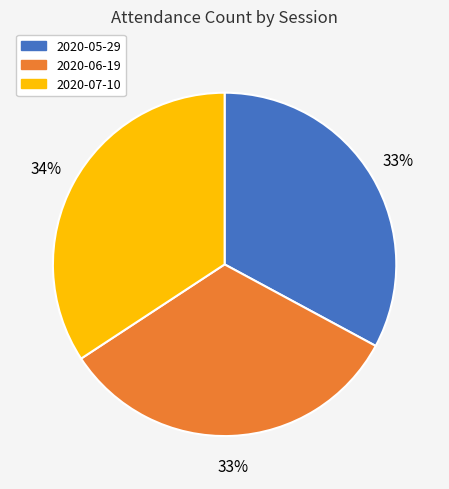

To the nearest percent, what portion does 2020-07-10 represent?

34%